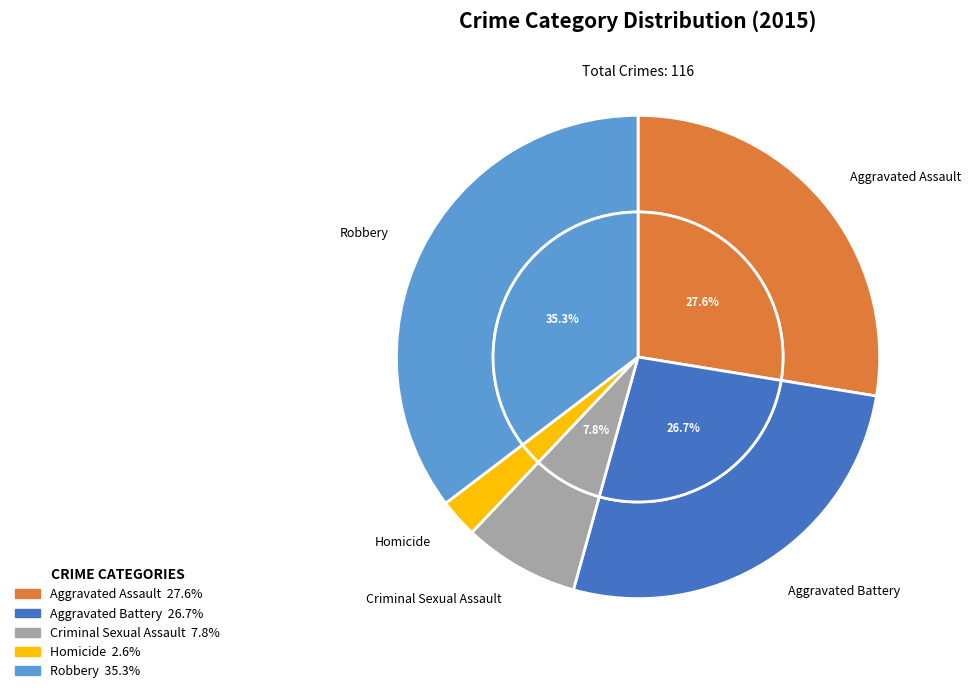

The Criminal Sexual Assault slice represents 8% of the pie. True or false?

True